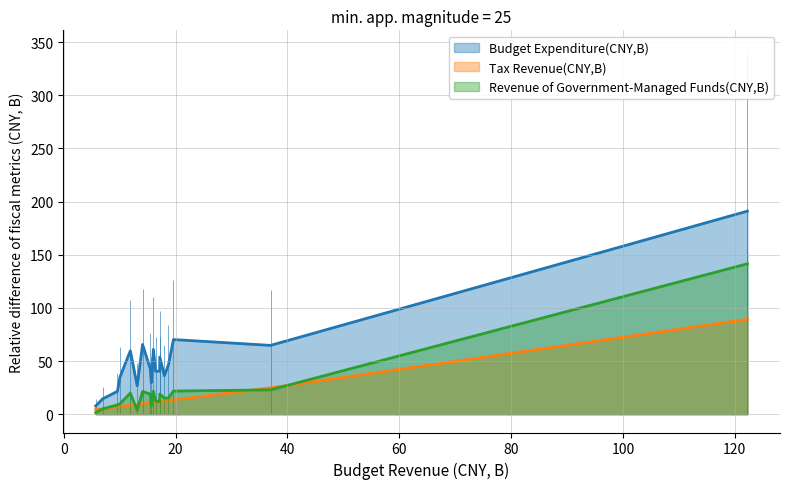

What is the highest value of the Tax Revenue(CNY,B) series?

89.3